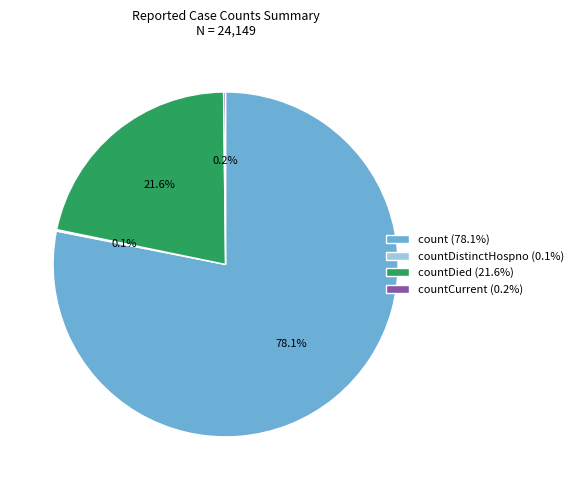

Which has a higher value, countDied (21.6%) or count (78.1%)?

count (78.1%)